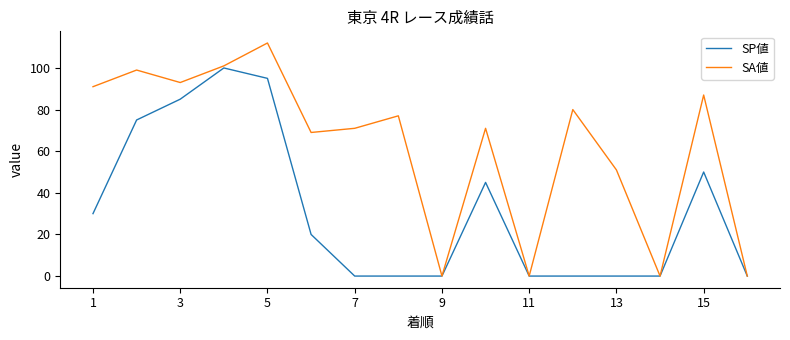

What is the highest value of the SA値 series?

112